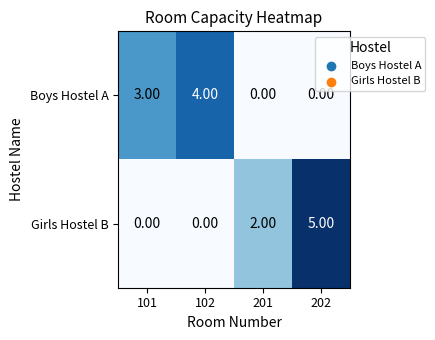

Between 102 and 201, which series saw the biggest shift?

Boys Hostel A